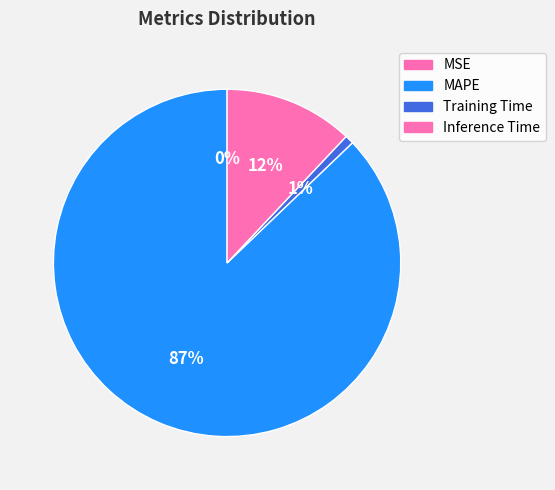

Does MAPE account for over 50% of the chart?

Yes